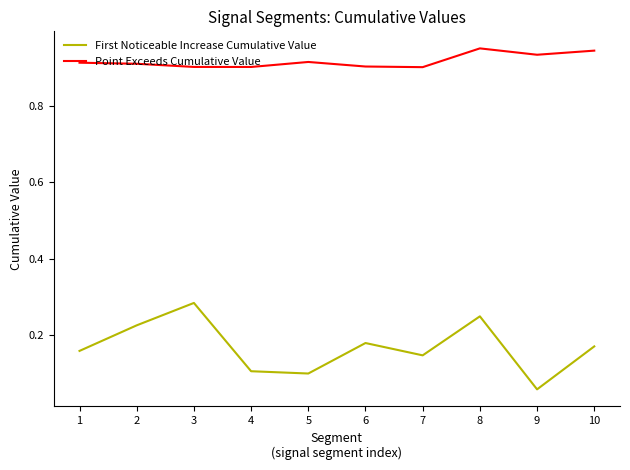

Which label corresponds to the smallest value in the chart?

9